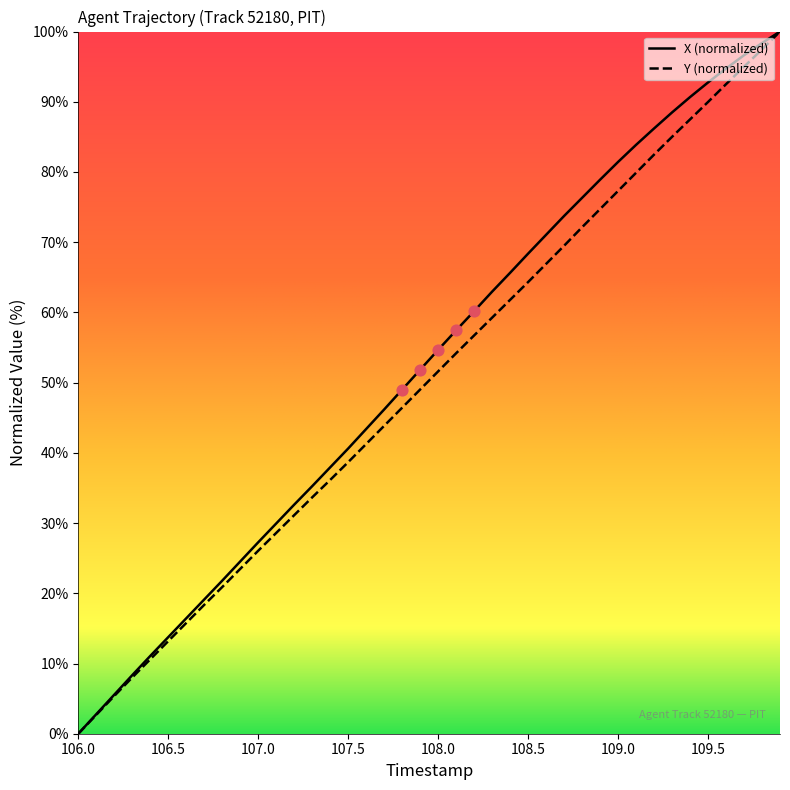

Which series has the largest Y range (max minus min)?

X